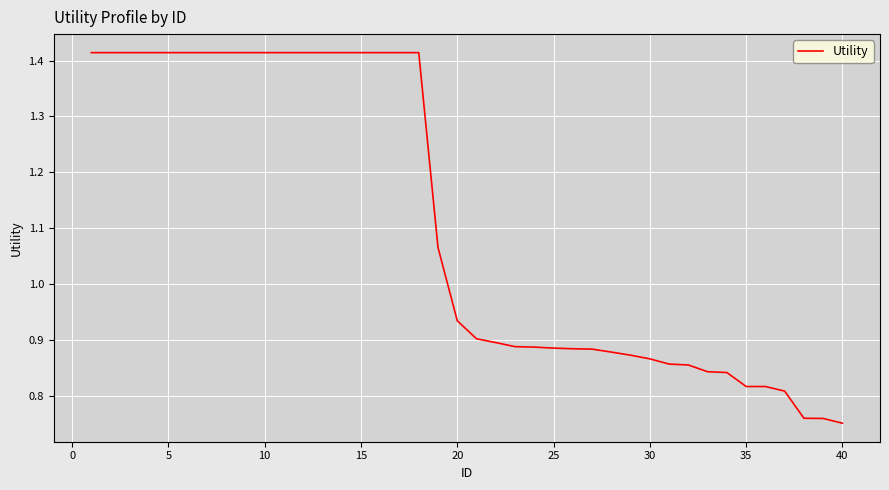

At which category does the chart reach its minimum across all series?

40